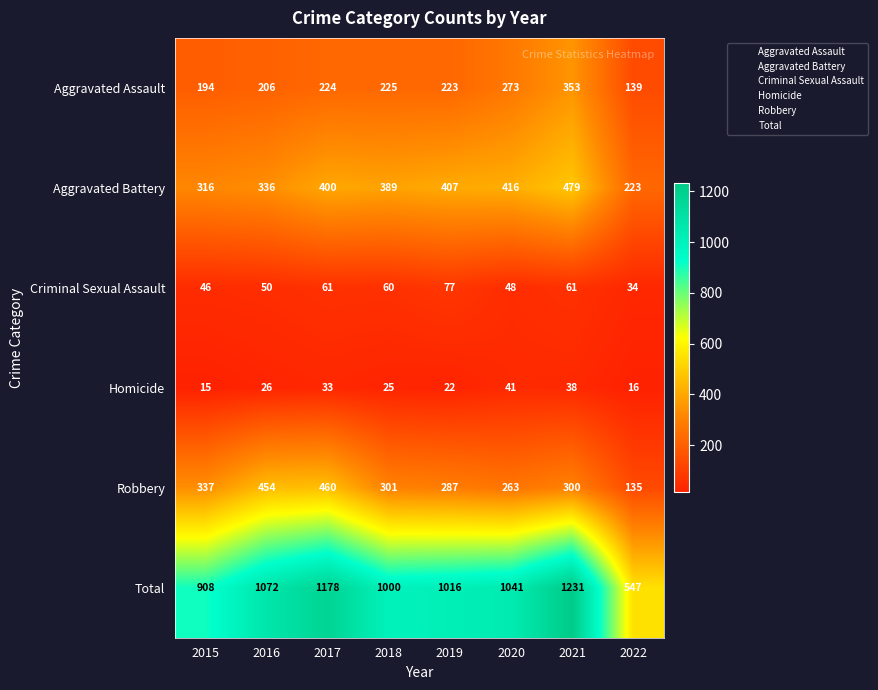

What is the sum of all Aggravated Battery values?

2966